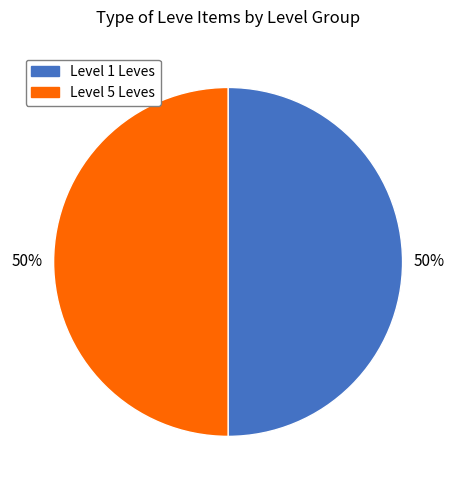

Combined, do Level 5 Leves and Level 1 Leves account for over 50%?

Yes